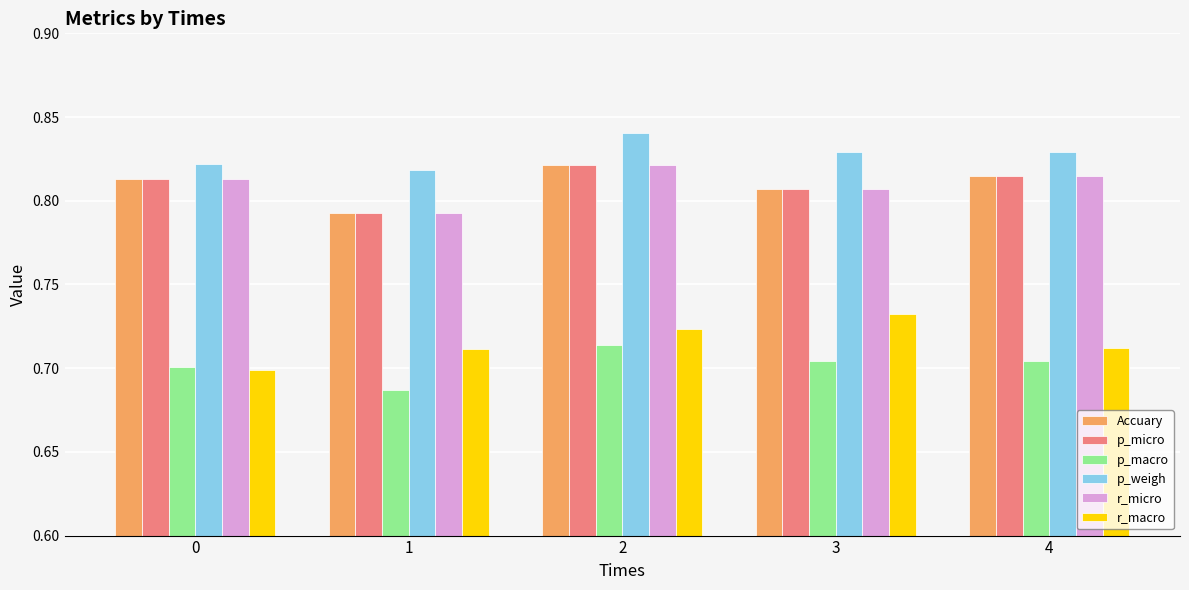

Which series has the largest total across all categories?

p_weigh